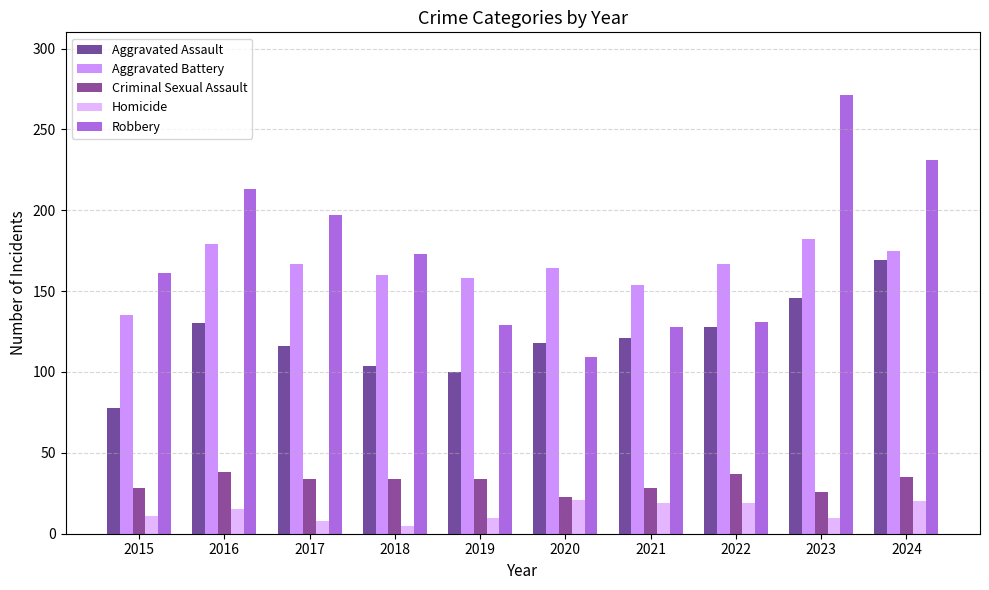

Rank the series at 2021 from lowest to highest value.

Homicide, Criminal Sexual Assault, Aggravated Assault, Robbery, Aggravated Battery